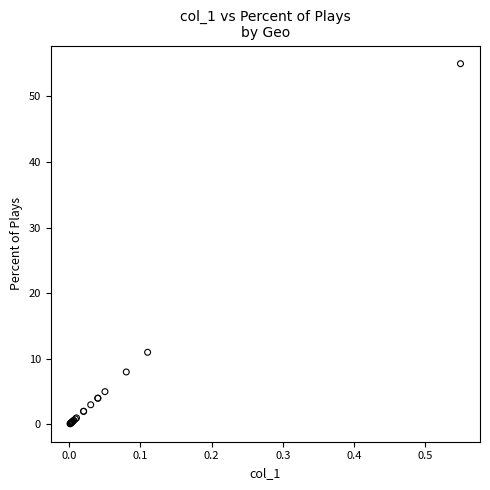

What Y value in the scatter plot is closest to 27?

11.0